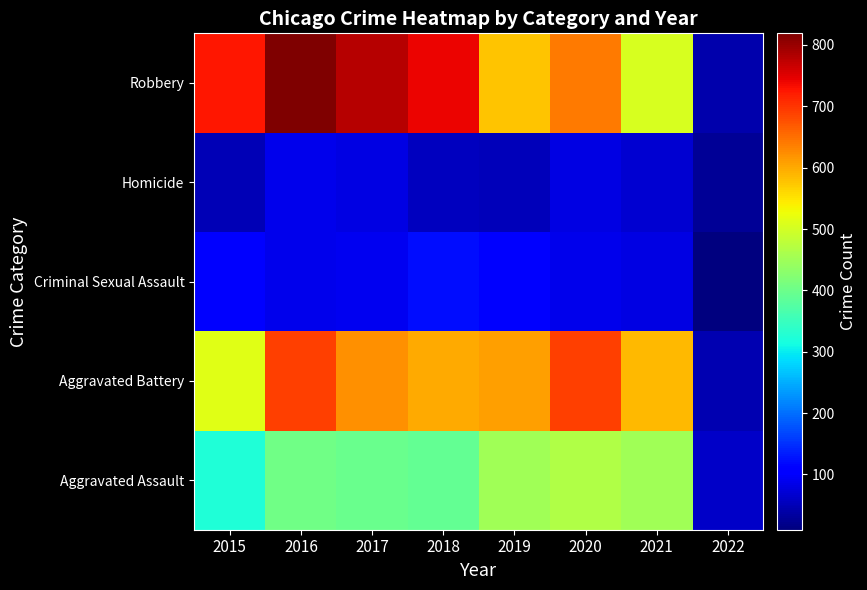

Which label corresponds to the largest value in the chart?

2016